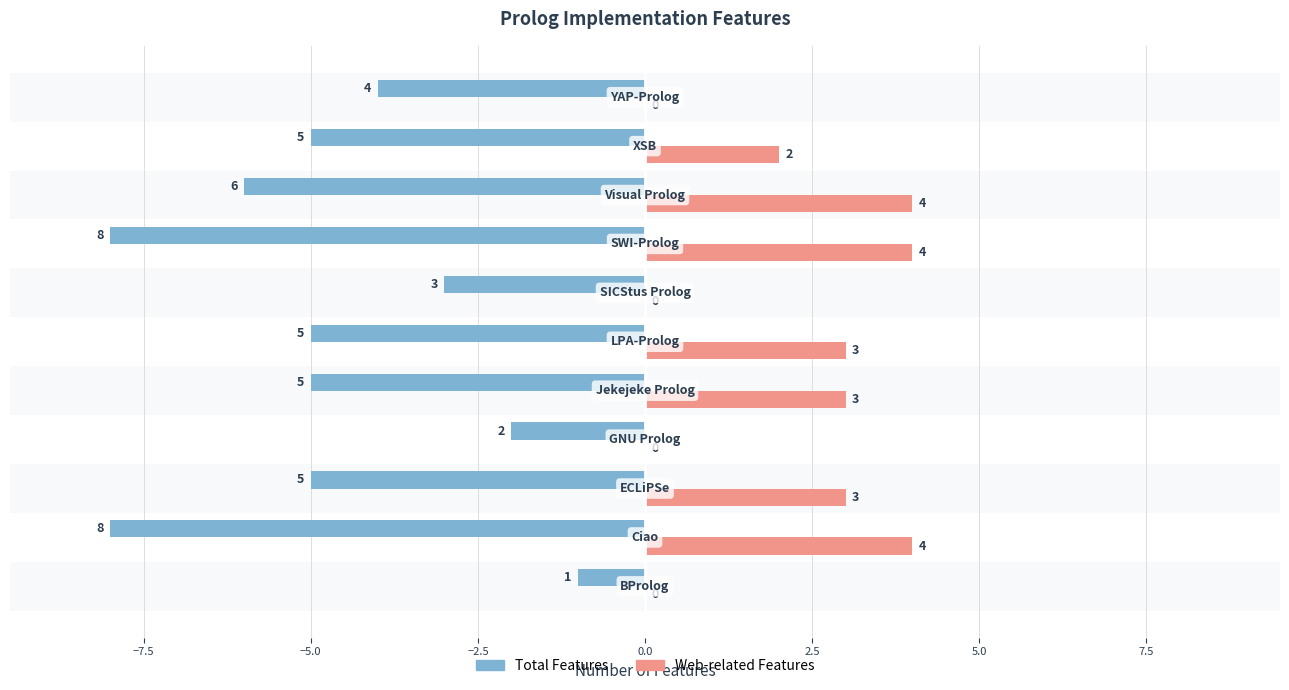

How many Total Features values are between -6 and -3?

7